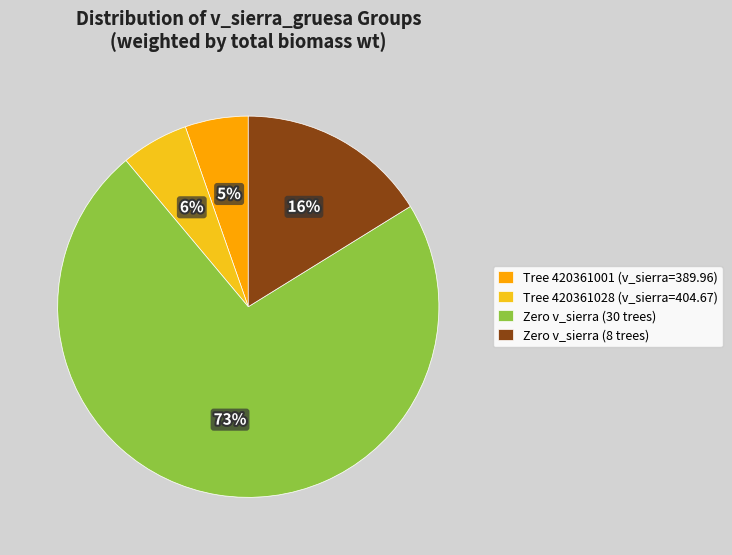

Combined, do Tree 420361028 (v_sierra=404.67) and Zero v_sierra (30 trees) account for over 50%?

Yes